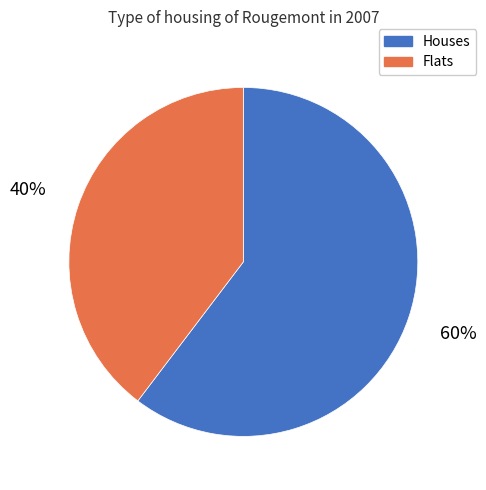

Count the number of slices in the pie.

2